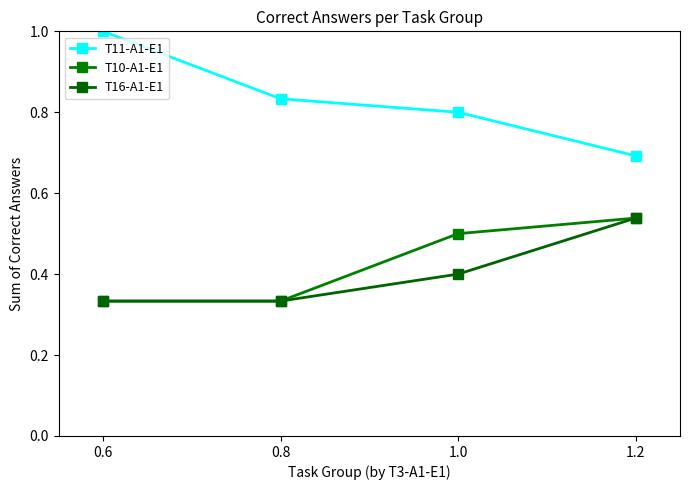

Which series has the widest spread of values?

T11-A1-E1